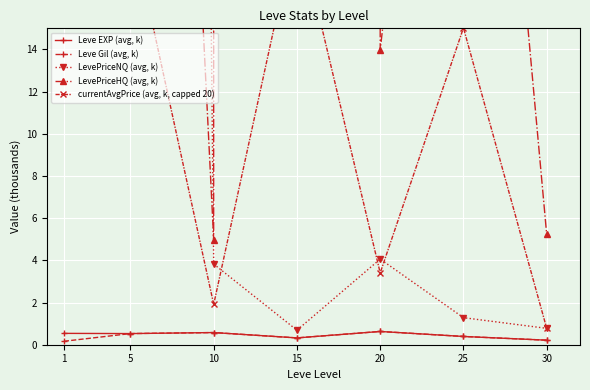

How many interior local peaks does the LevePriceNQ (avg, k) series have?

1